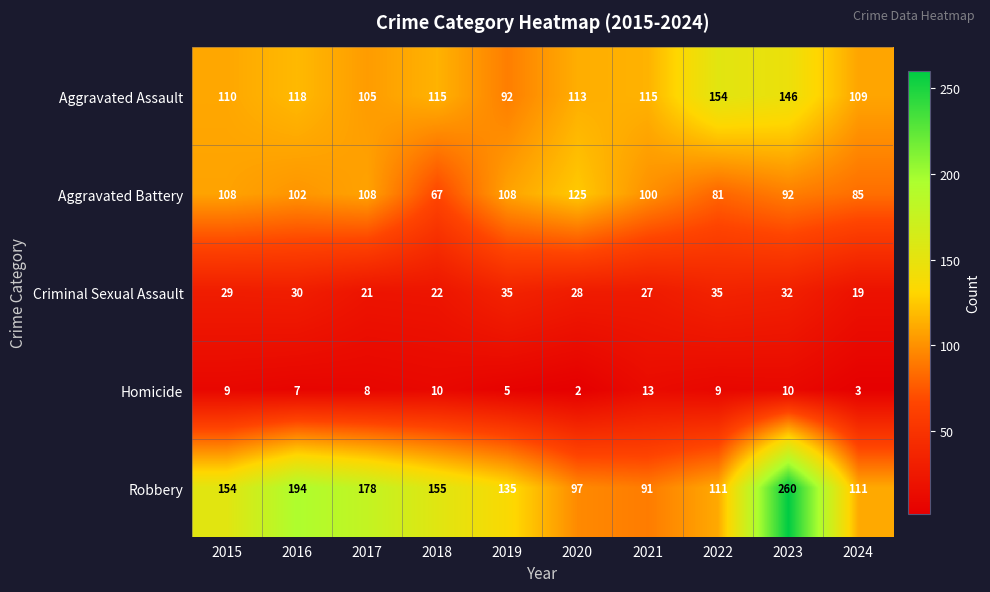

Which label corresponds to the smallest value in the chart?

2020